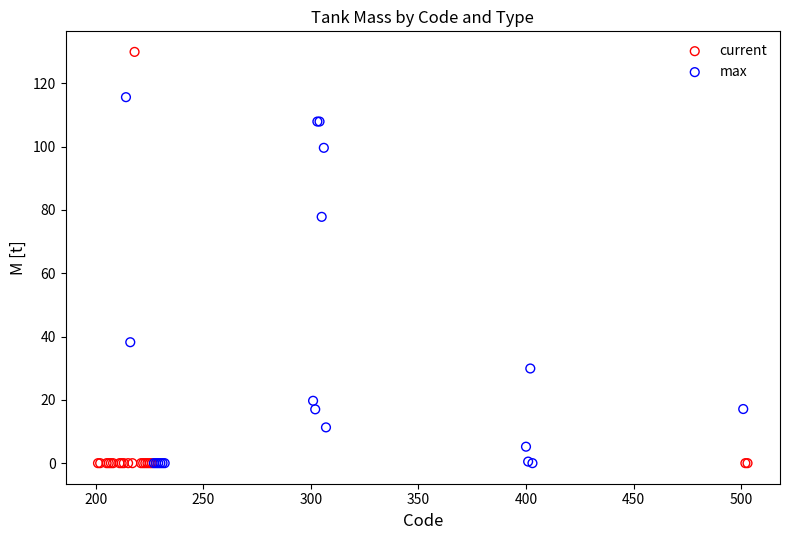

Which series has the largest Y range (max minus min)?

current